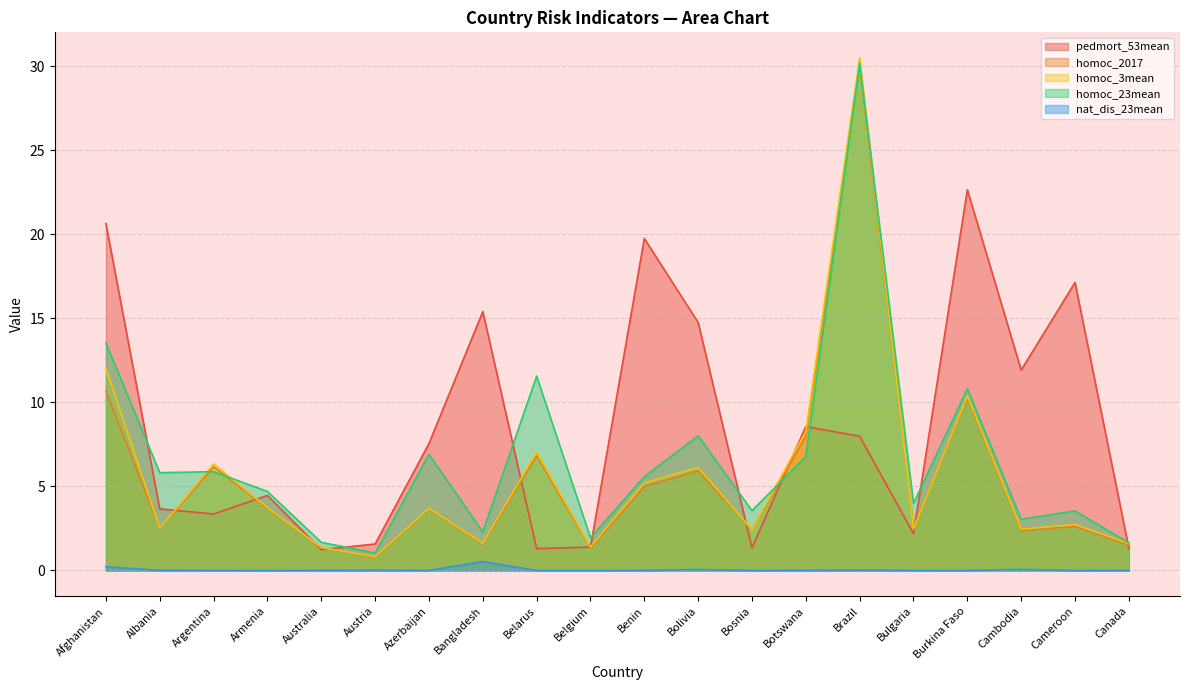

What is the total value across all series at Armenia?

16.6